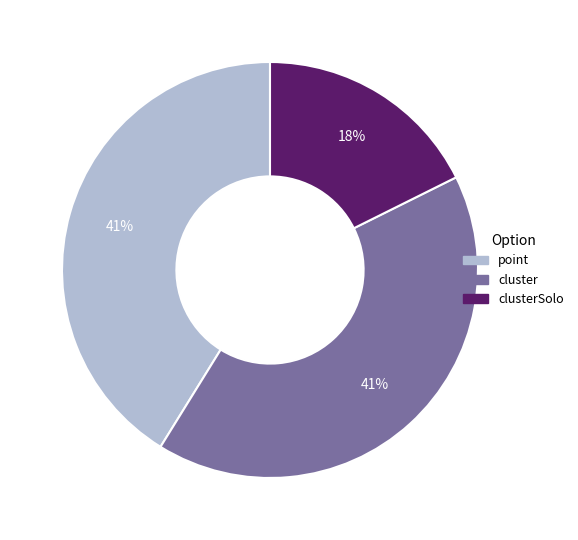

Is there any slice that represents more than half of the pie?

No